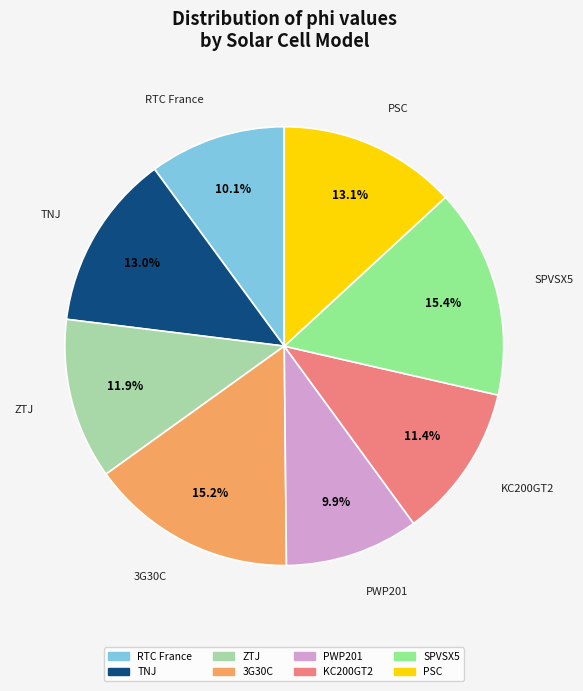

To the nearest percent, what is the difference between the KC200GT2 and PWP201 slice percentages?

2%